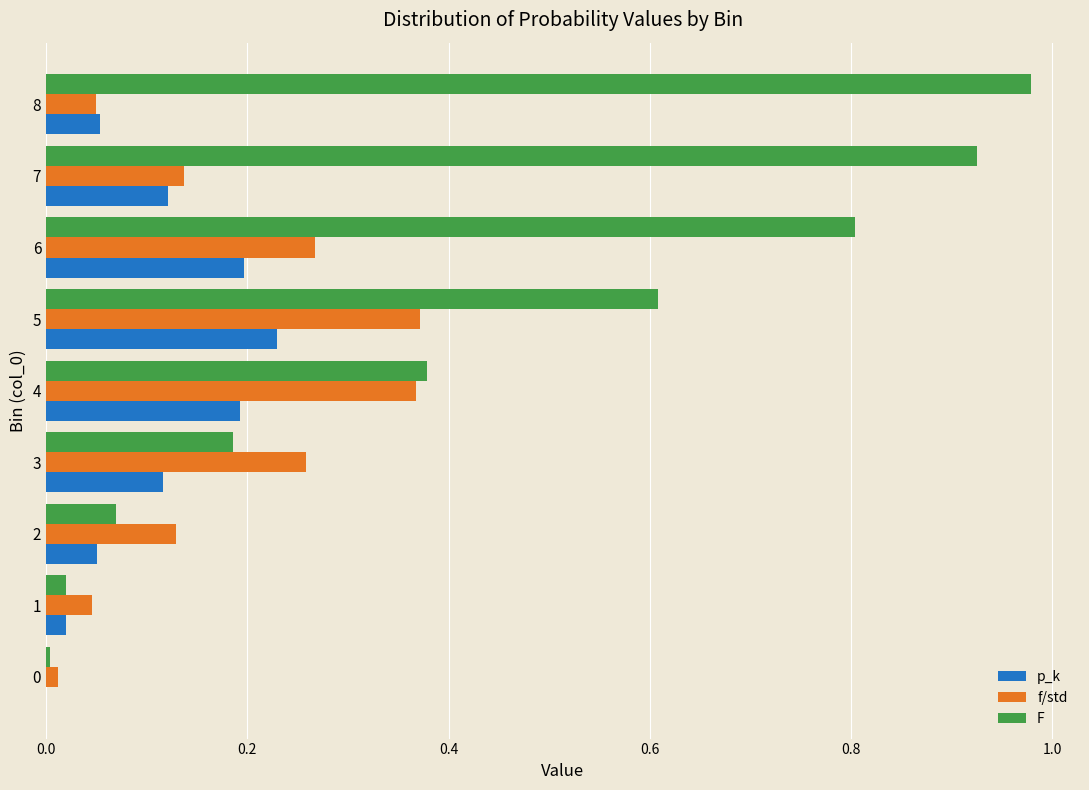

Is the value of f/std at 6 greater than the value of p_k at 0?

Yes